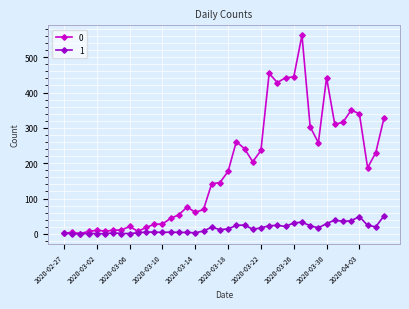

At how many categories does at least one series exceed 420?

6